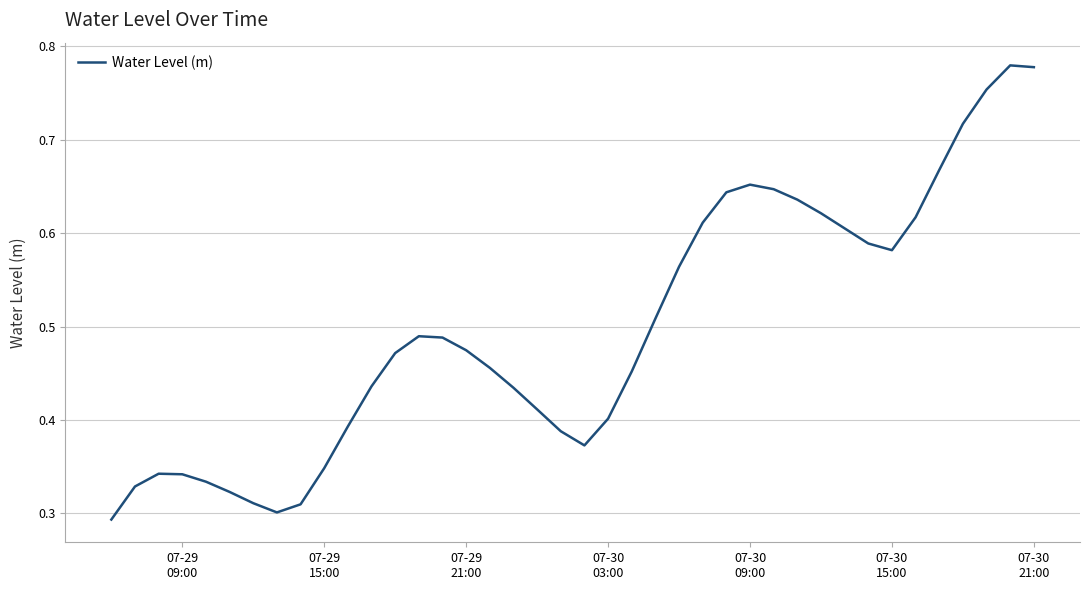

What is the difference between the maximum and second lowest values?

0.5